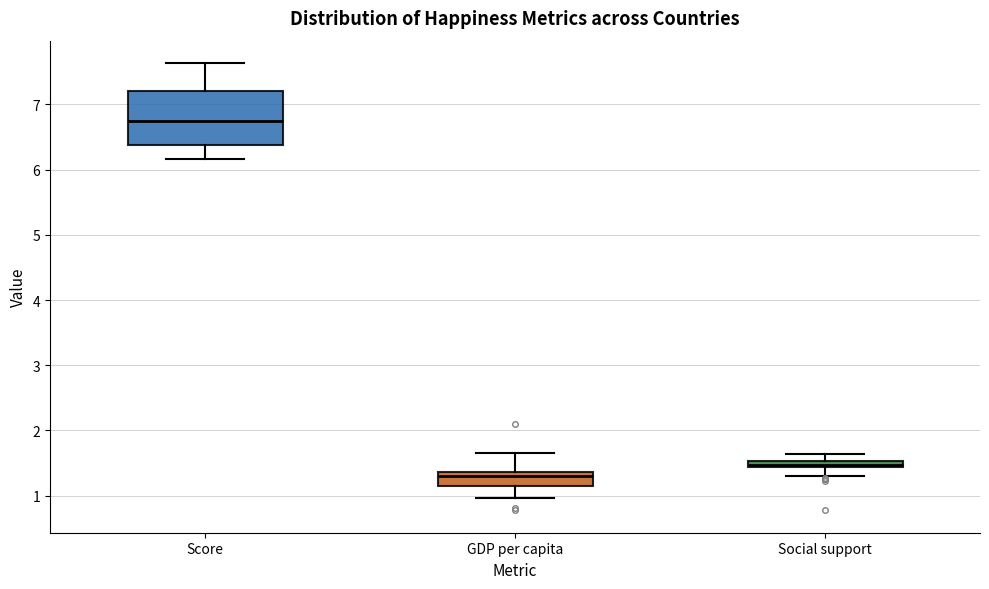

Comparing the boxes themselves (not the whiskers), which one is the tallest?

Score